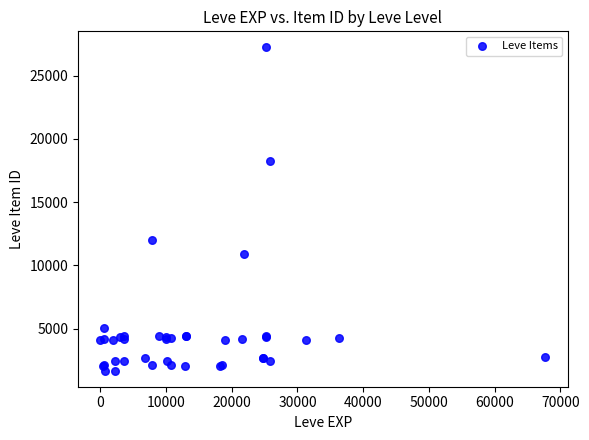

What Y value in the scatter plot is closest to 14448?

12018